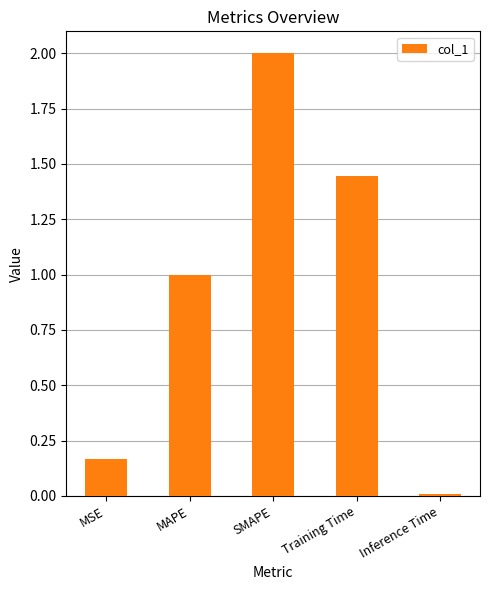

What is the average value?

0.9